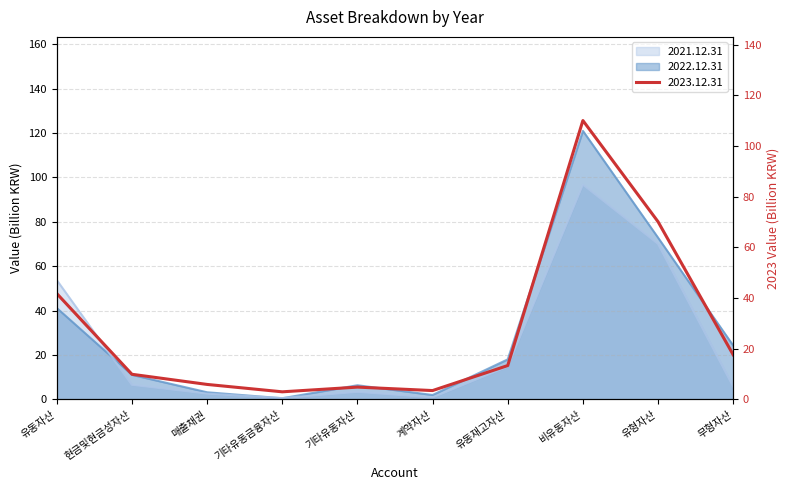

Reading left to right, what are all the values shown in this chart?

2023.12.31: 유동자산=41.8	현금및현금성자산=9.9	매출채권=5.9	기타유동금융자산=3.0	기타유동자산=4.8	계약자산=3.5	유동재고자산=13.3	비유동자산=110.0	유형자산=70.1	무형자산=17.6
2022.12.31: 유동자산=41.1	현금및현금성자산=11.0	매출채권=3.2	기타유동금융자산=0.5	기타유동자산=6.4	계약자산=2.0	유동재고자산=18.0	비유동자산=120.9	유형자산=72.8	무형자산=24.2
2021.12.31: 유동자산=53.7	현금및현금성자산=6.5	매출채권=2.6	기타유동금융자산=0.6	기타유동자산=3.4	계약자산=0.9	유동재고자산=14.8	비유동자산=96.7	유형자산=70.0	무형자산=5.8